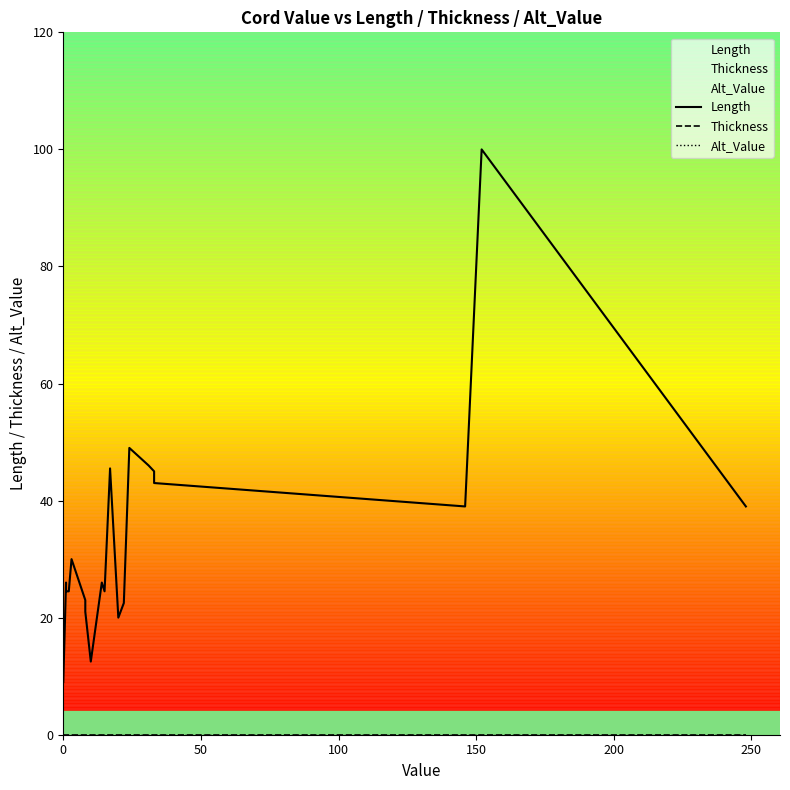

How many data points in Length are above 26?

9